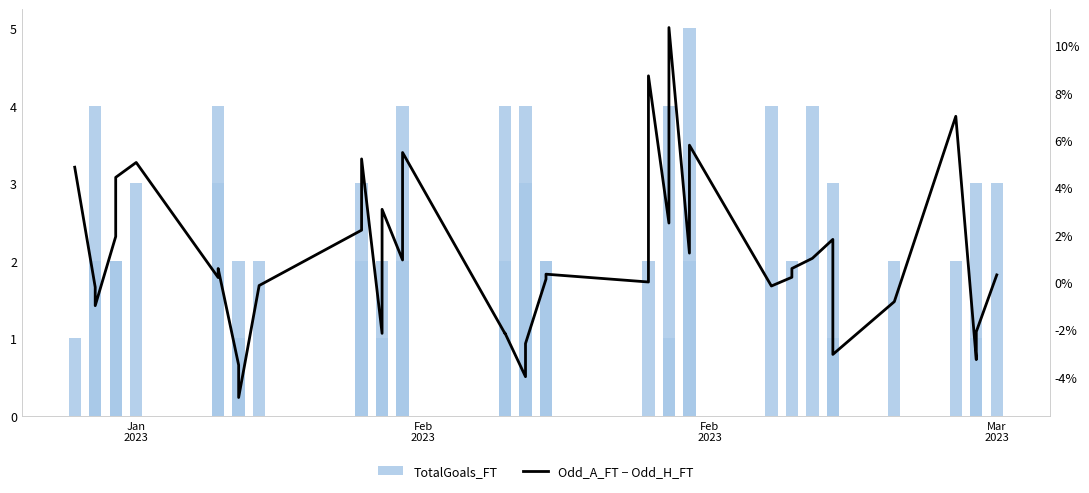

What is the sum of all Odd_A_FT − Odd_H_FT values?

41.8